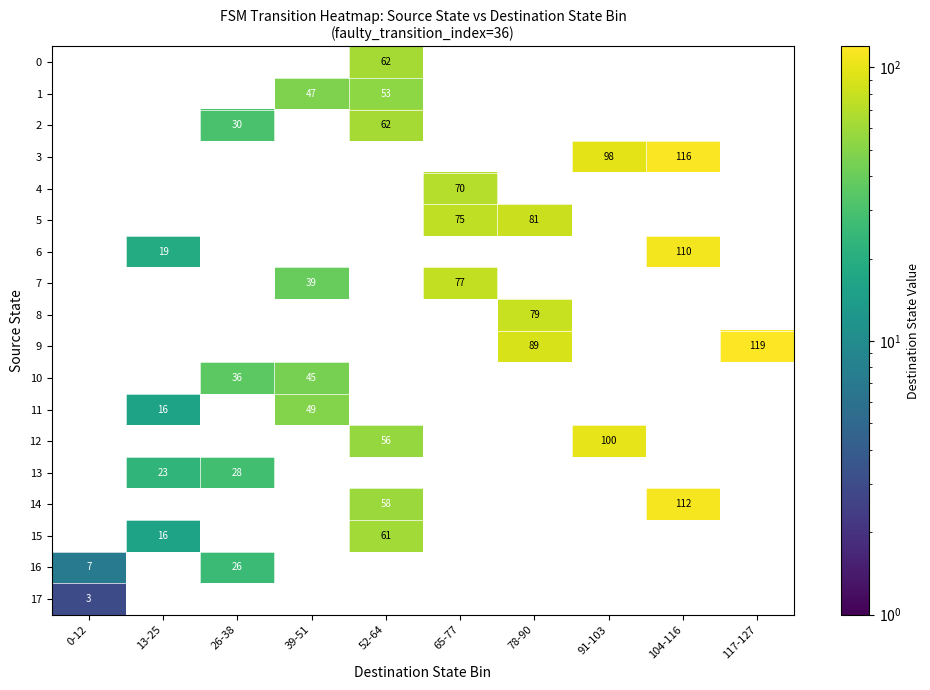

The 16 series shows 7 at 0-12. True or false?

True